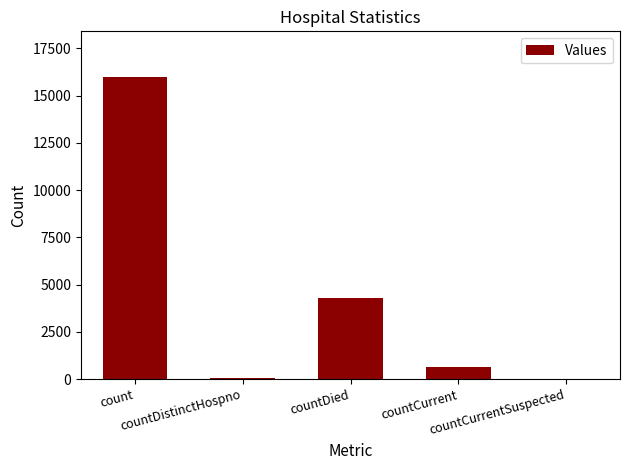

What is the sum of all values?

20990